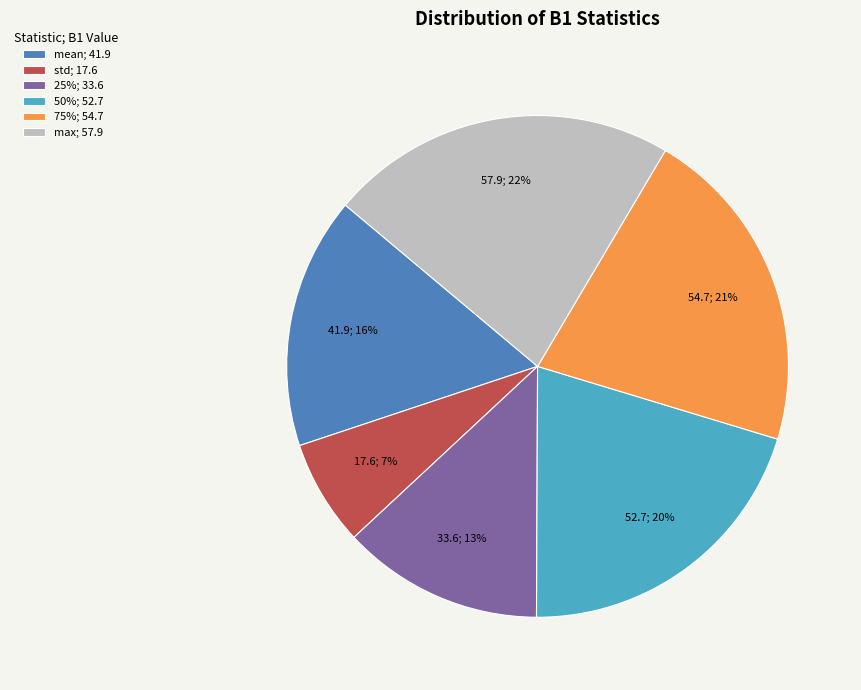

What is the ratio of the value at mean; 41.9 to the value at 75%; 54.7?

0.8